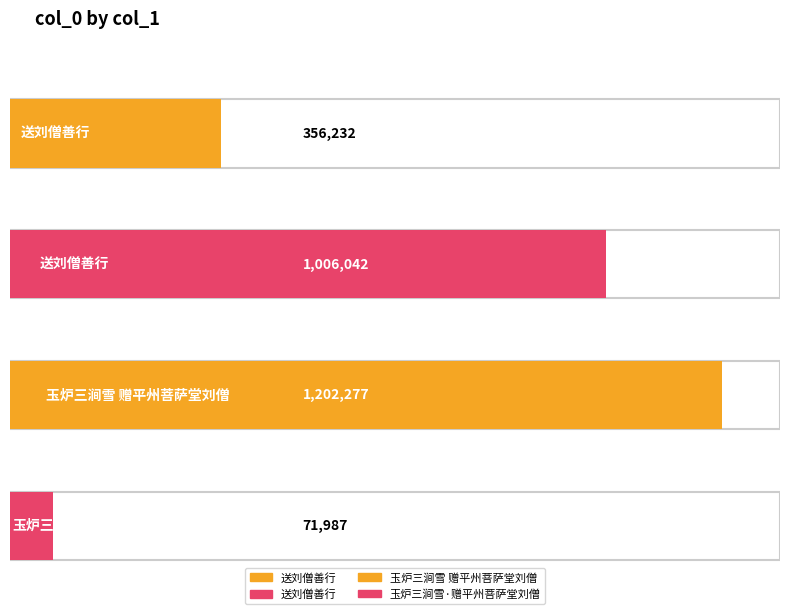

Where is the data nearest to the value 637132?

送刘僧善行